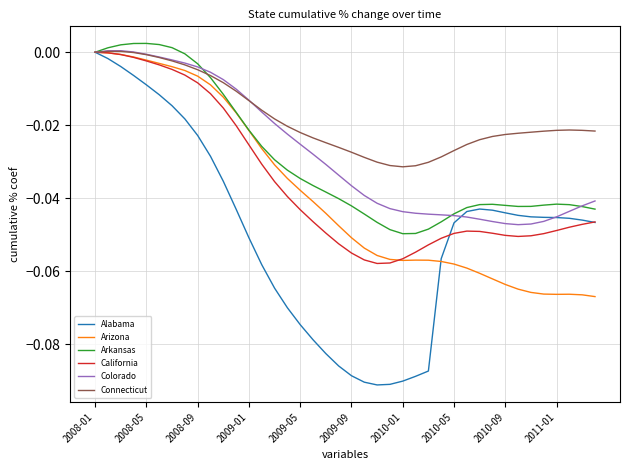

Is this an area chart (filled region under the line)?

No